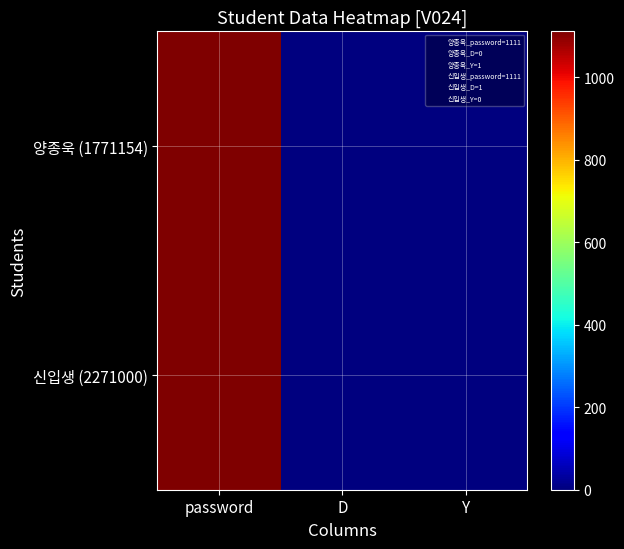

Between Y and D, which is larger?

Y